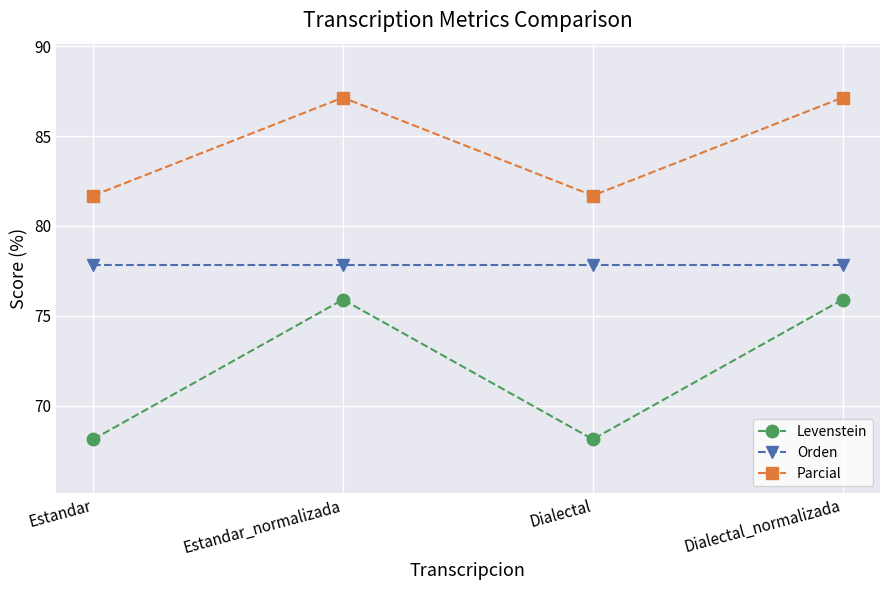

The Parcial series shows 87.1 at Estandar_normalizada. True or false?

True